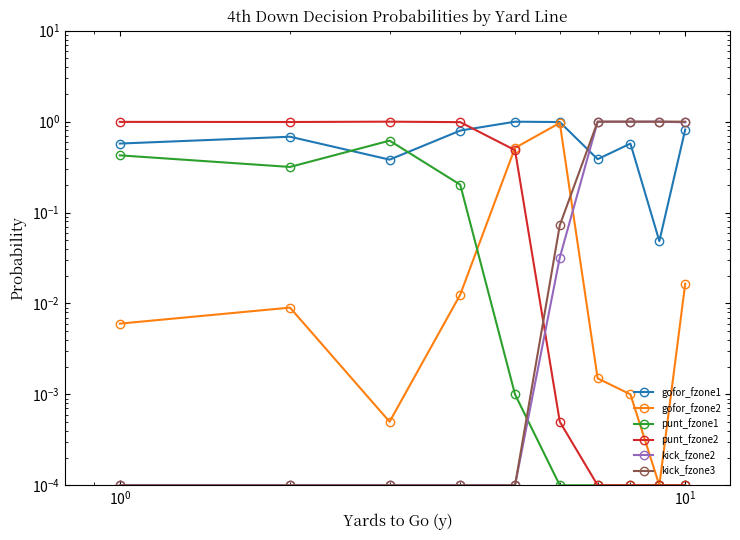

True or false: punt_fzone1 has more than 0 interior local peaks.

True